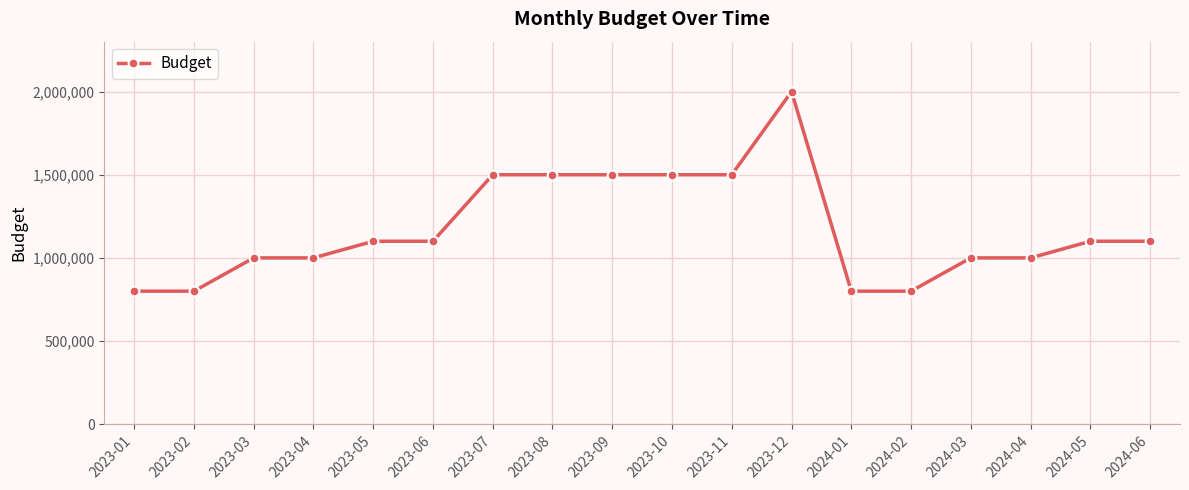

Which has a higher value, 2024-02 or 2023-05?

2023-05